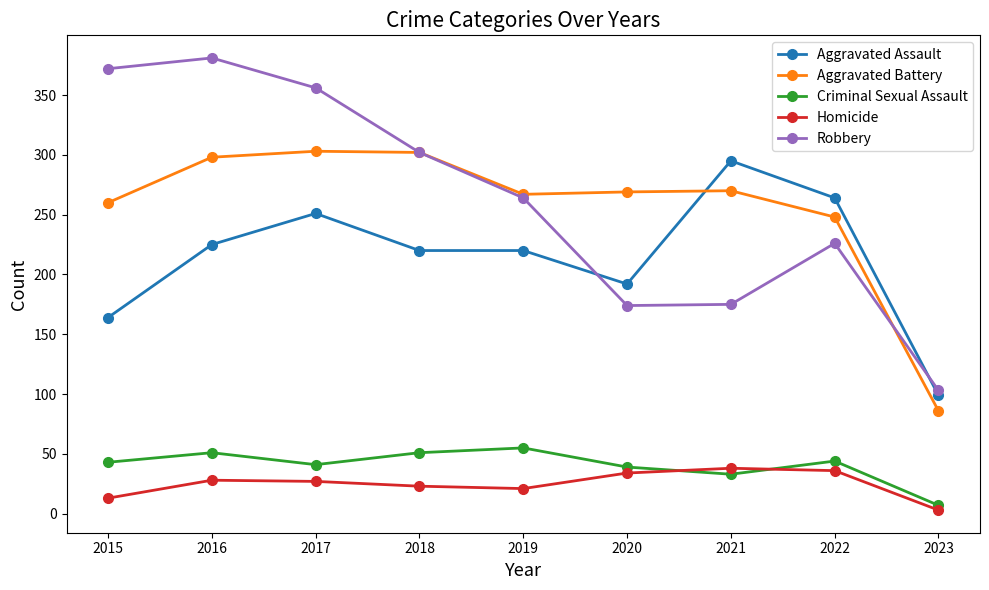

At which category does the chart reach its peak across all series?

2016